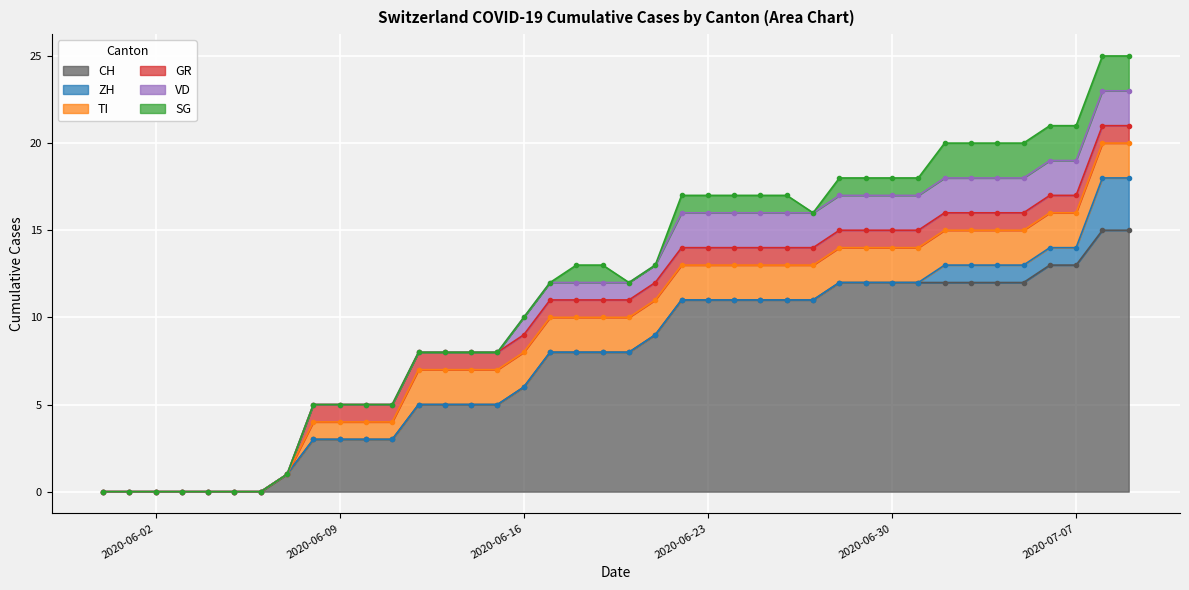

Which series has the largest total across all categories?

CH